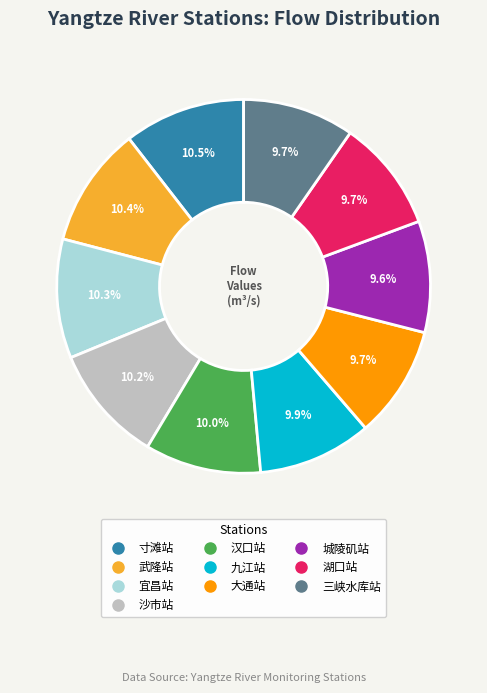

To the nearest percent, what is the average slice percentage?

10%